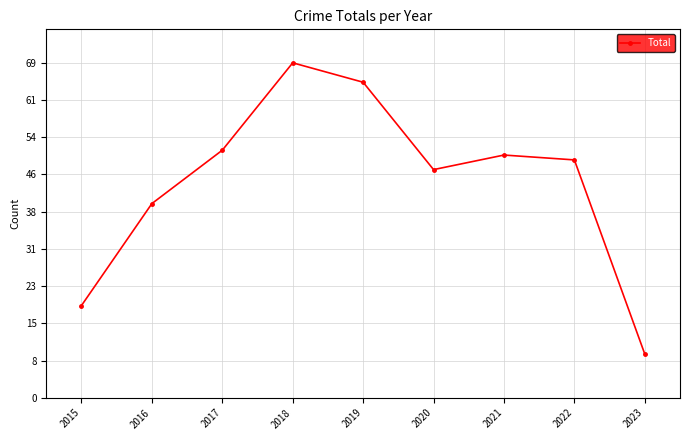

Is it true that the value at 2018 is 69?

True